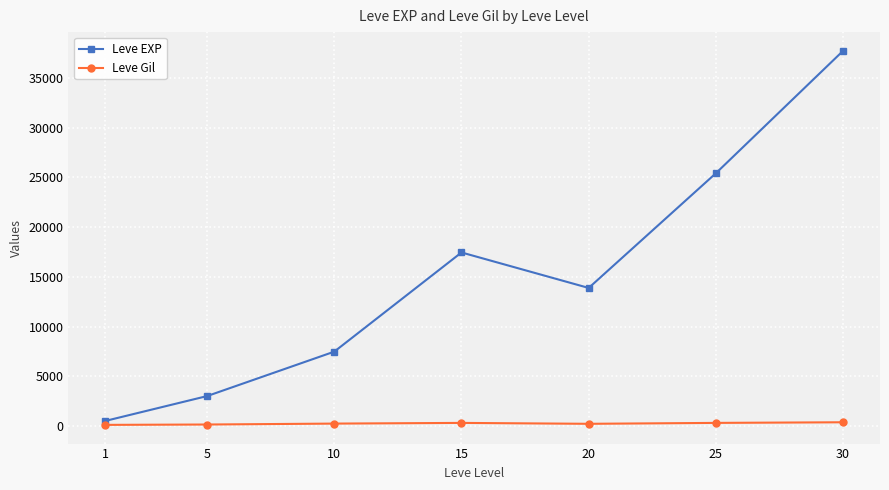

List the series in order of their peak value, highest first.

Leve EXP, Leve Gil